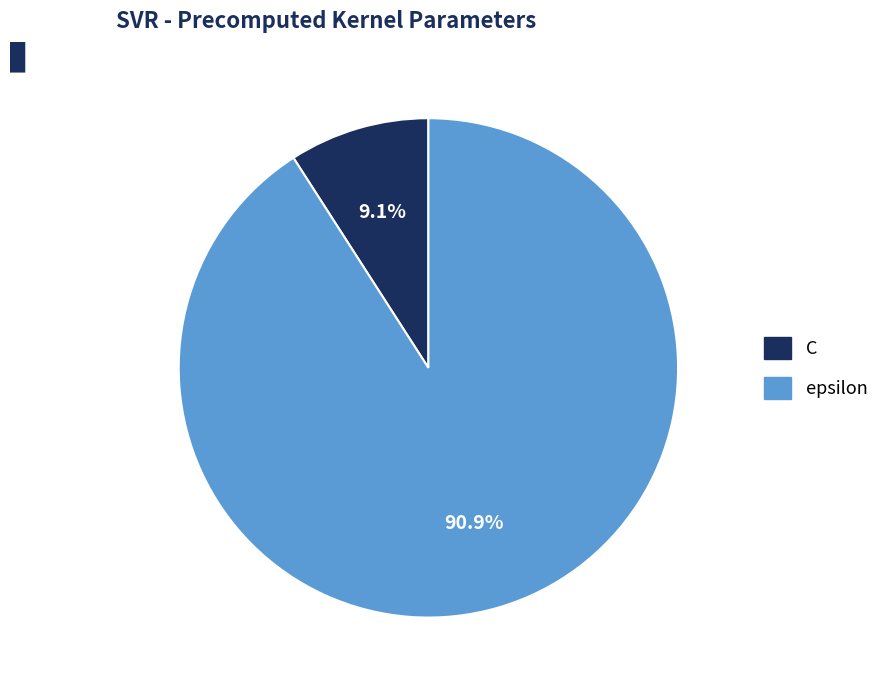

Rank the categories by value from lowest to highest.

C, epsilon